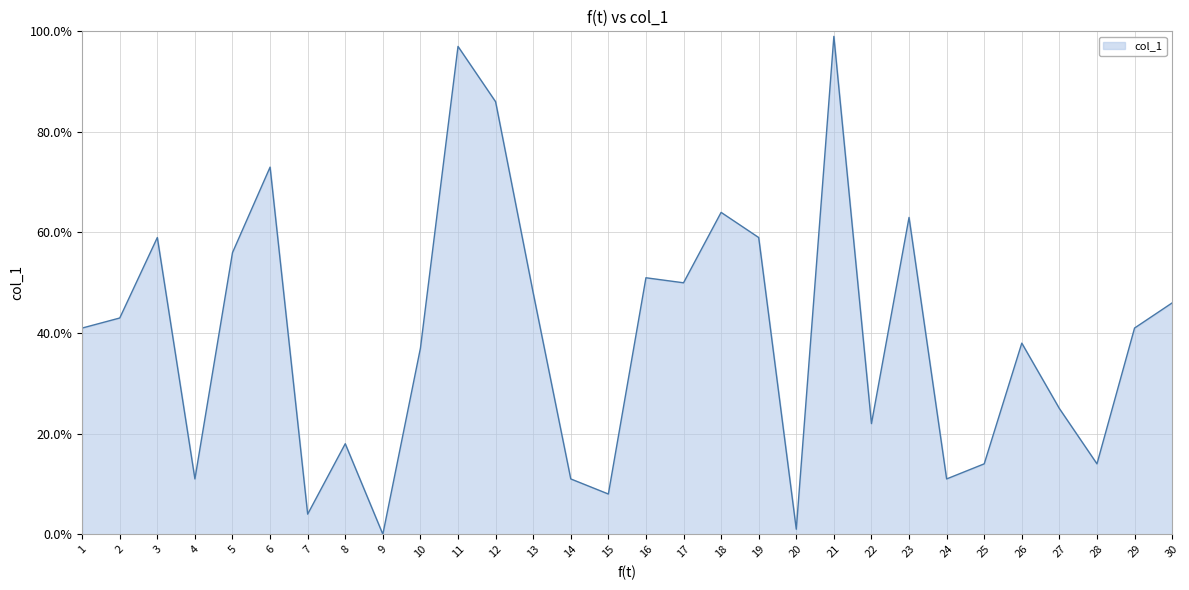

What is the sum of all values?

1190.0